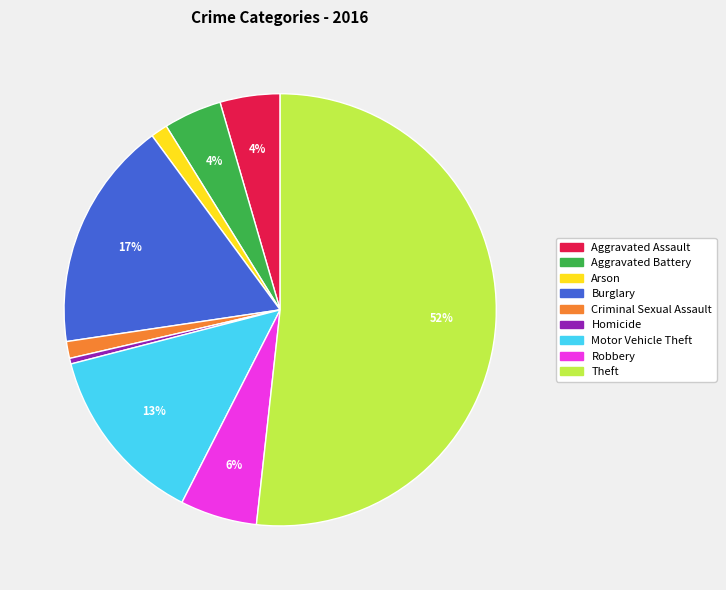

To the nearest percent, what percentage of the pie is Aggravated Assault?

4%